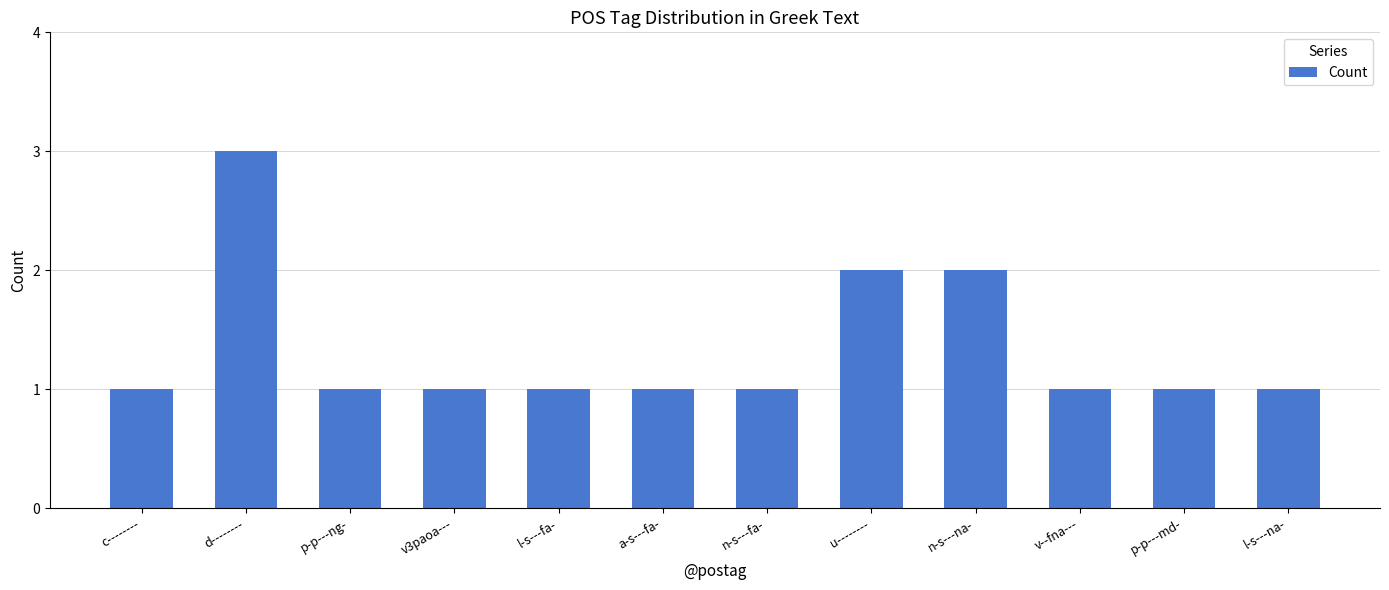

How many values are between 1 and 2?

11